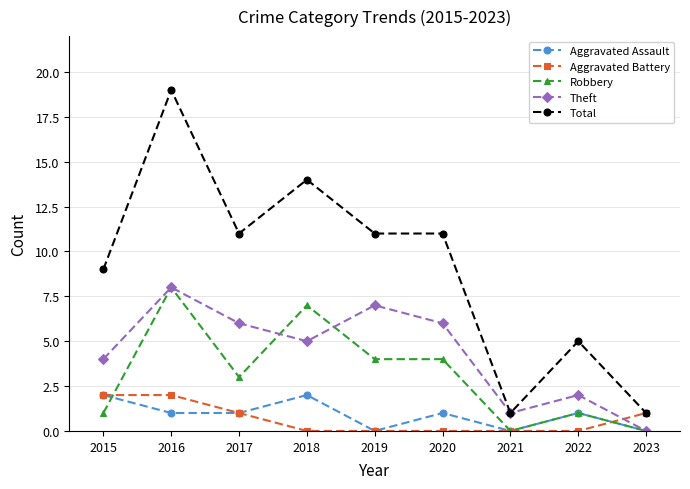

Which series changed the most between 2015 and 2023?

Total